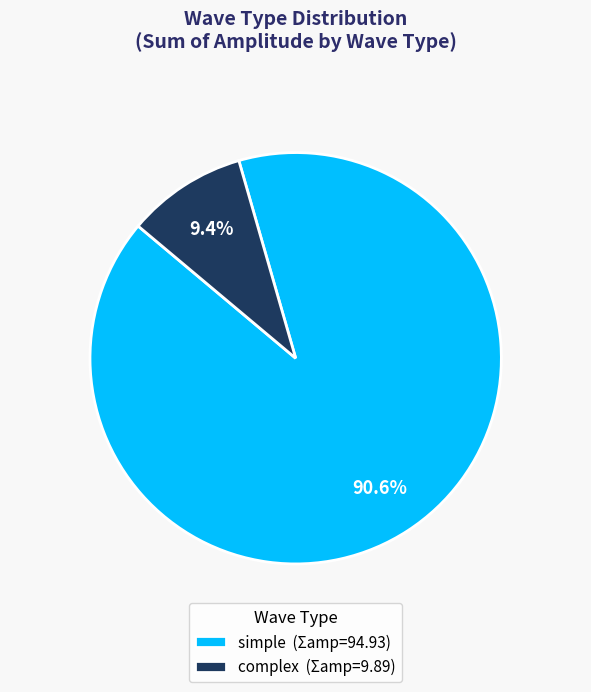

What is the largest slice in the pie chart?

simple